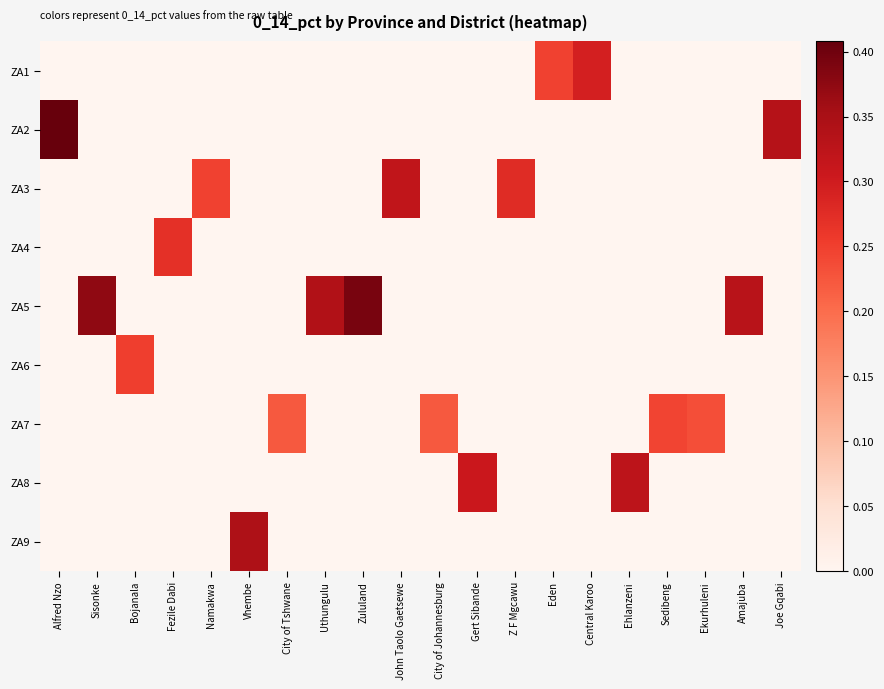

At how many categories does at least one series exceed 0?

20